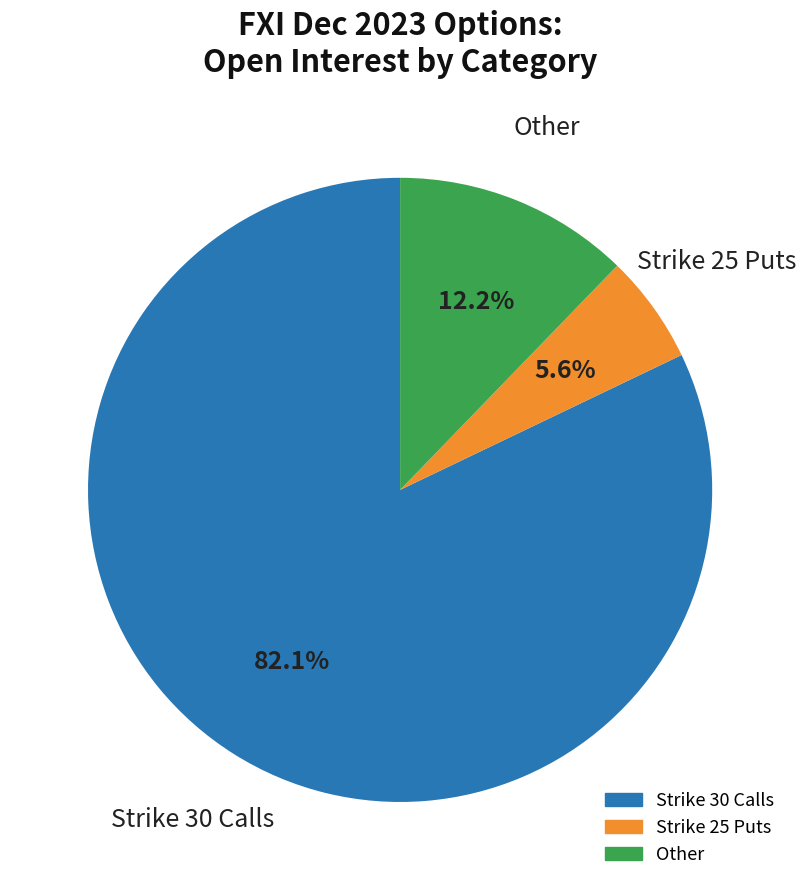

Is there any slice that represents more than half of the pie?

Yes